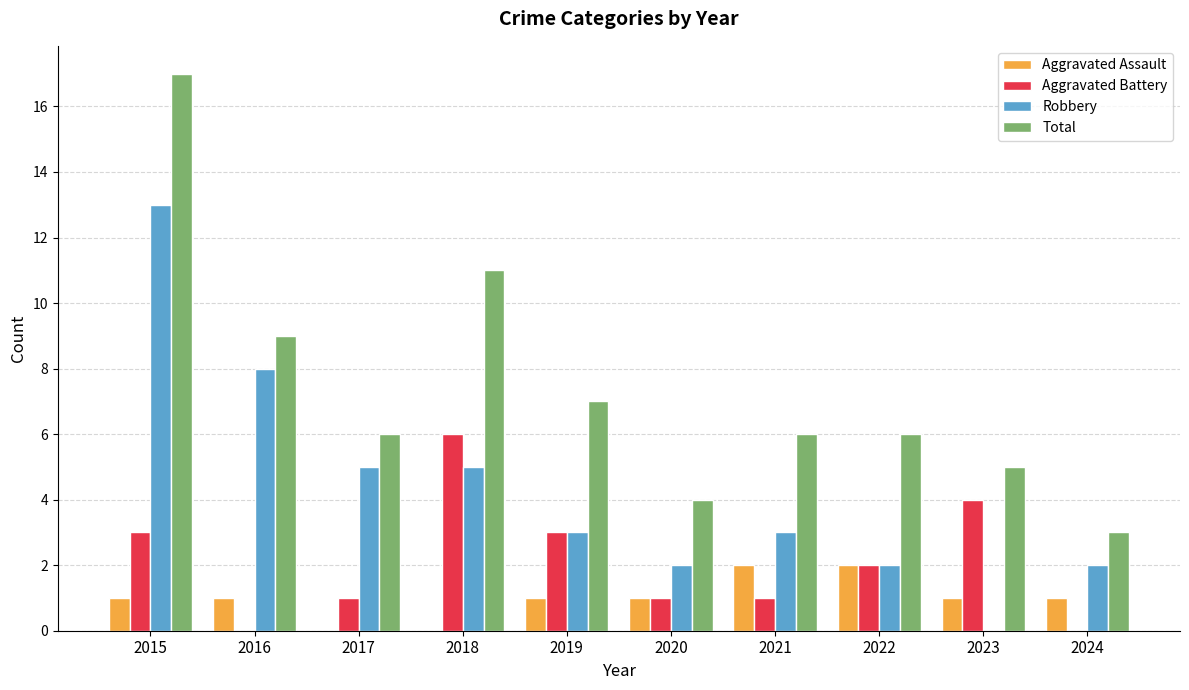

At which category is the sum across all series the highest?

2015